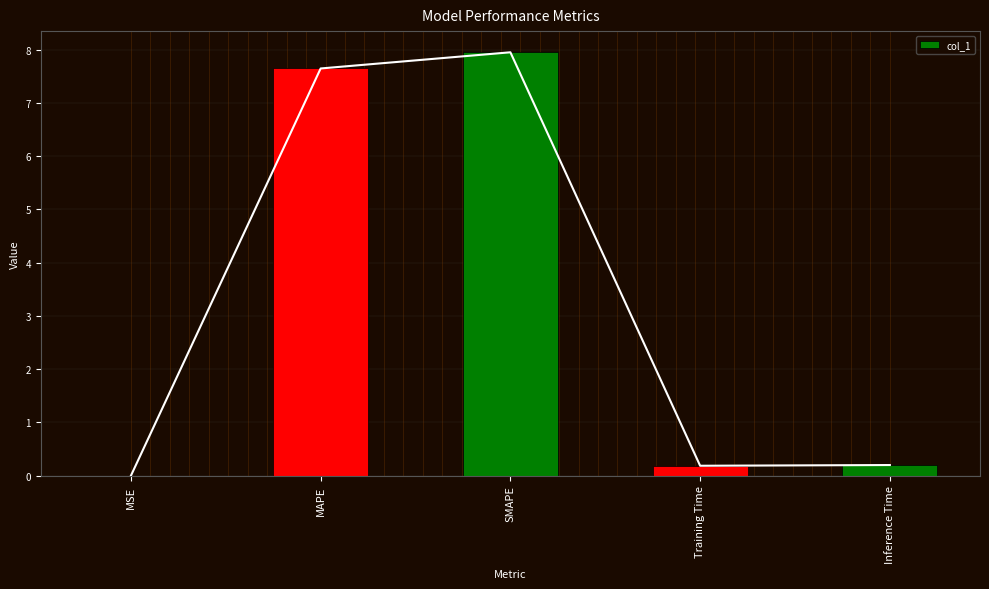

Which has a higher value, Inference Time or MAPE?

MAPE